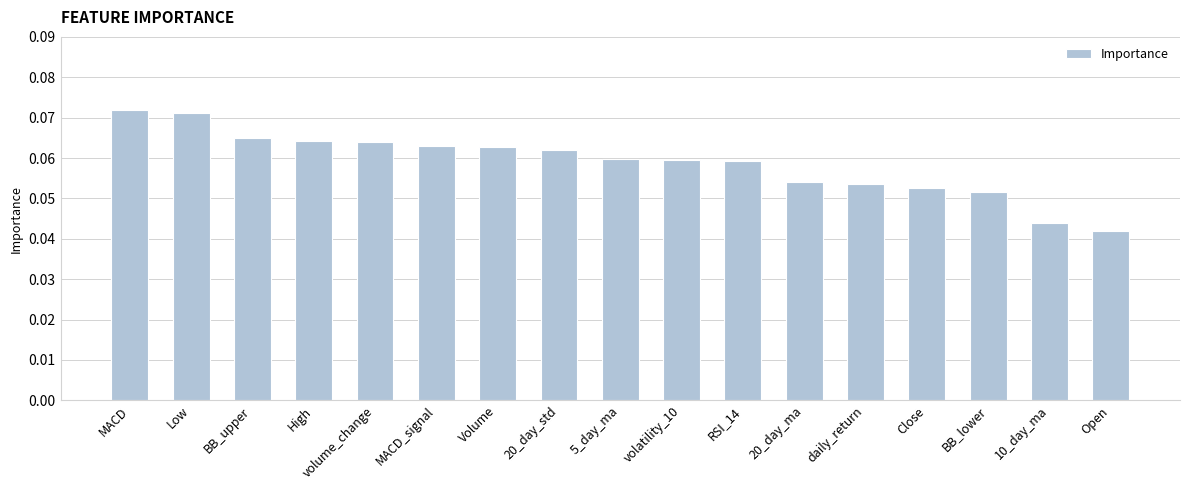

What is the label of the 7th bar from the right?

RSI_14